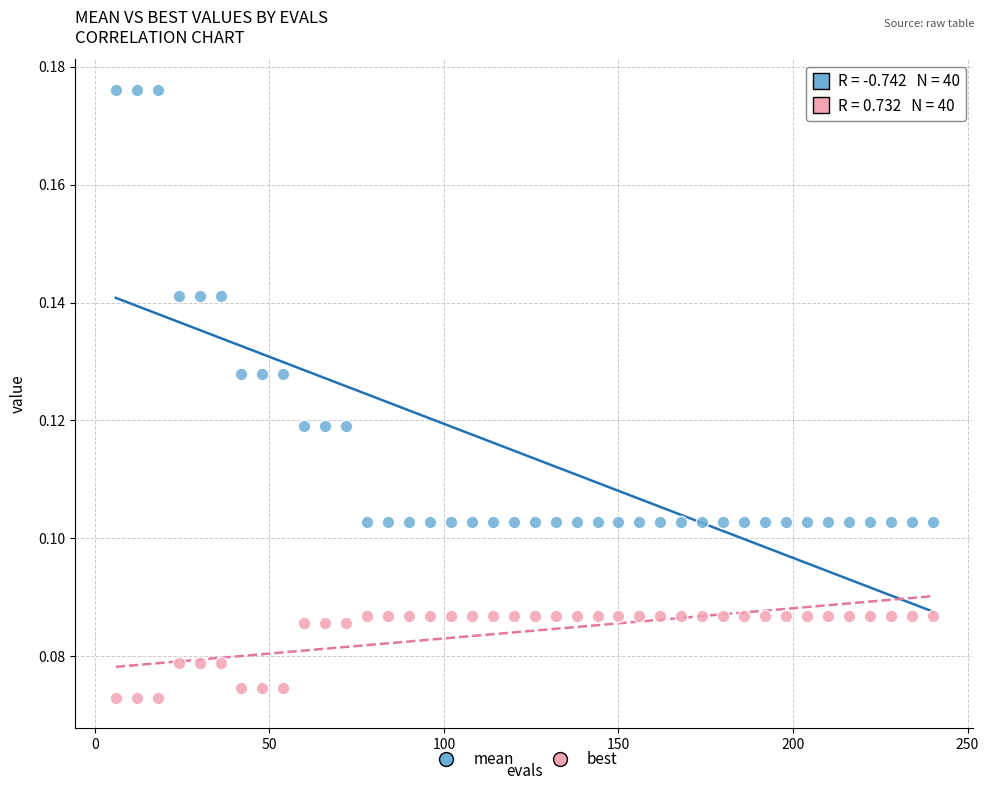

Which series has the widest spread of Y values?

mean